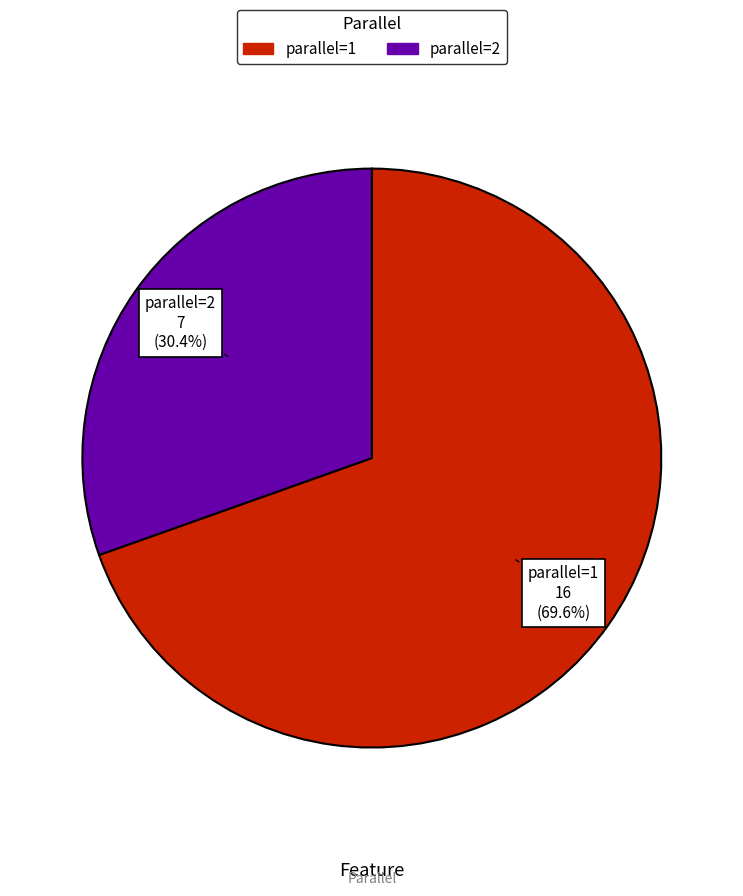

How many slices are in this pie chart?

2